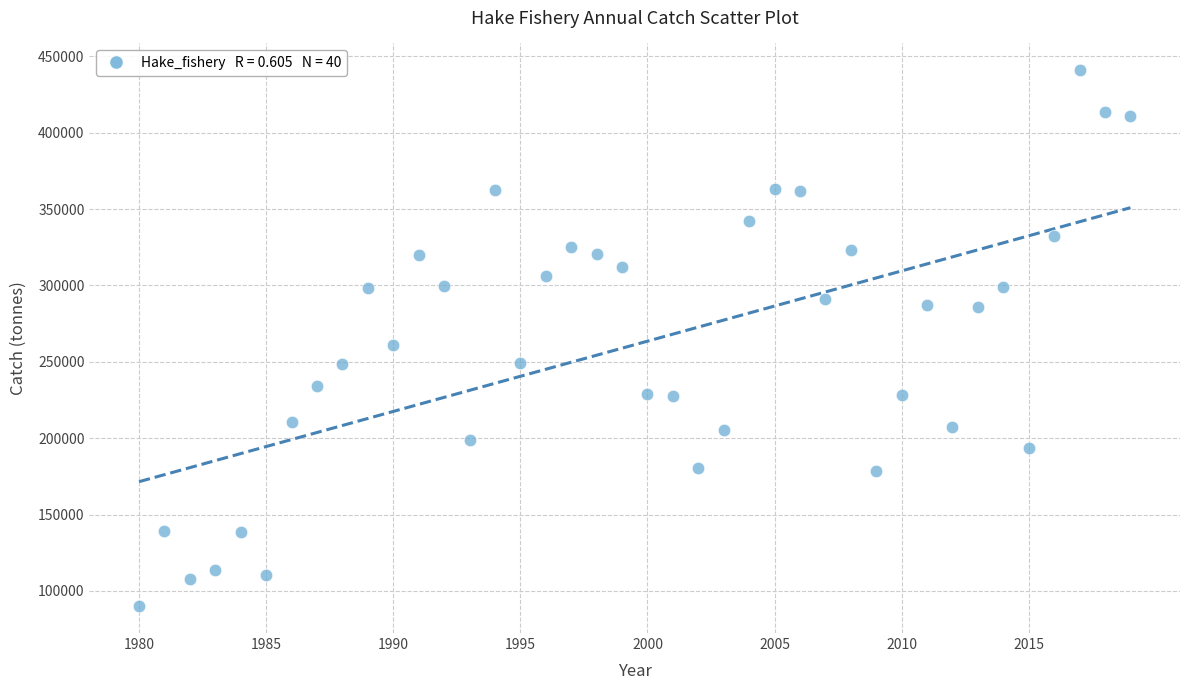

What is the range of X values (max minus min)?

39.0